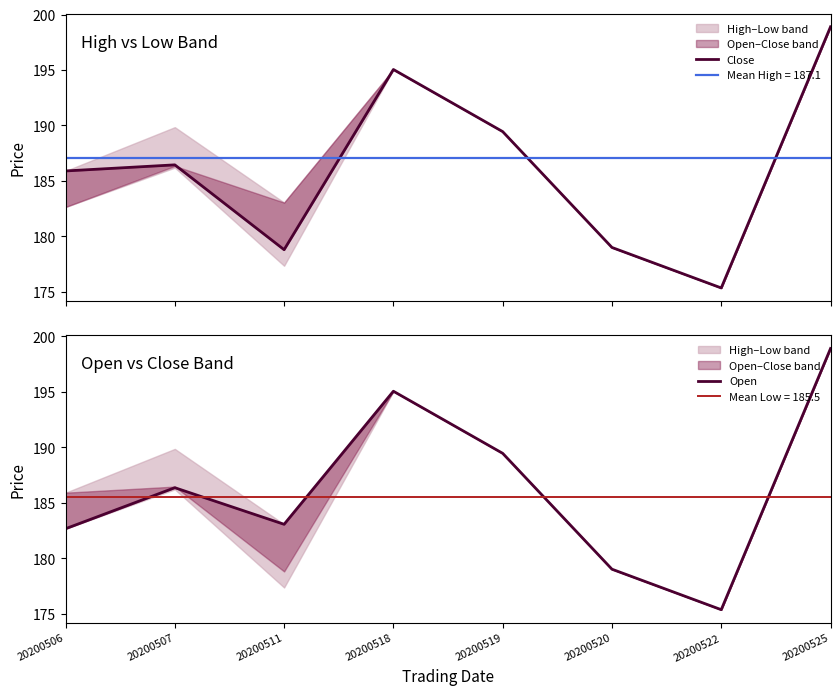

How many lines are shown in the chart?

2